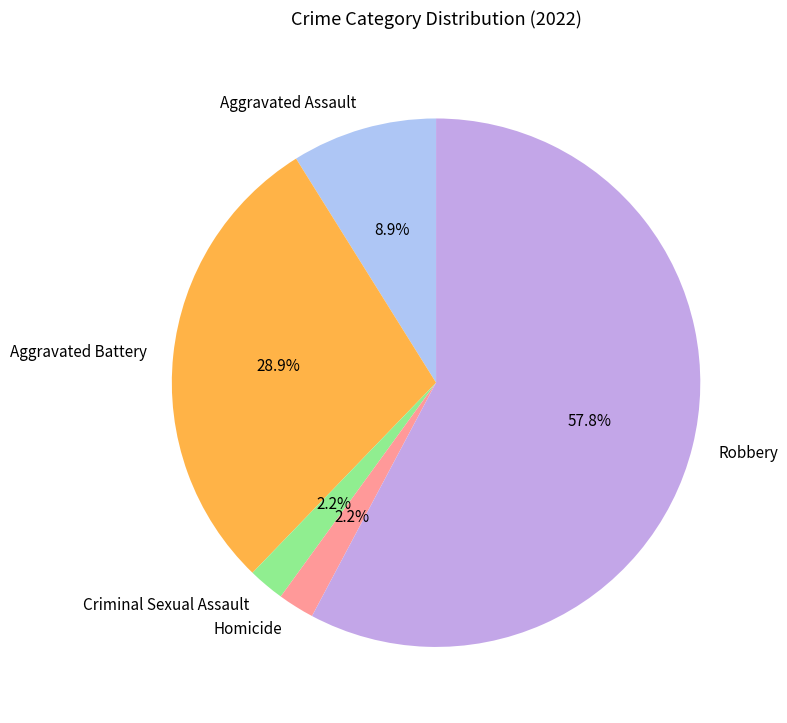

To the nearest percent, what is the combined percentage of Criminal Sexual Assault and Aggravated Battery?

31%